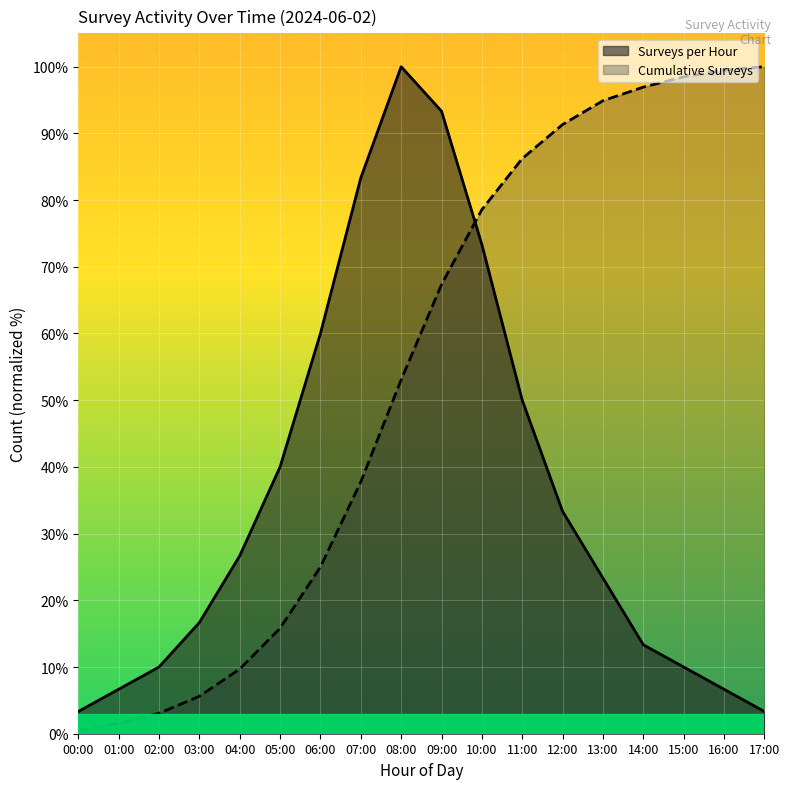

How many lines are shown in the chart?

2